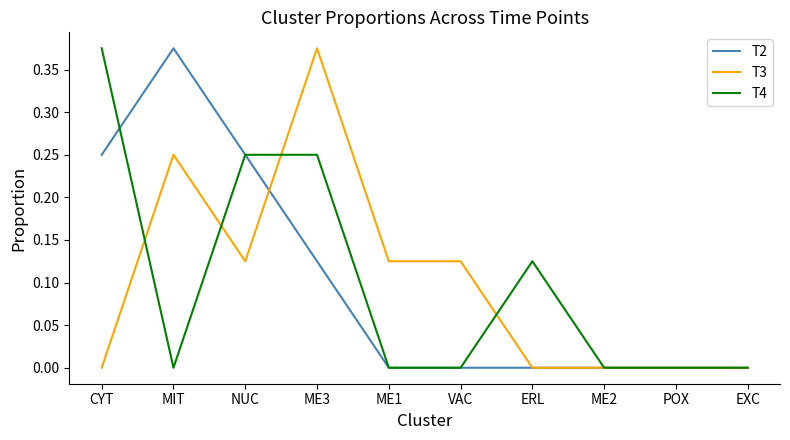

Rank the series at CYT from highest to lowest value.

T4, T2, T3